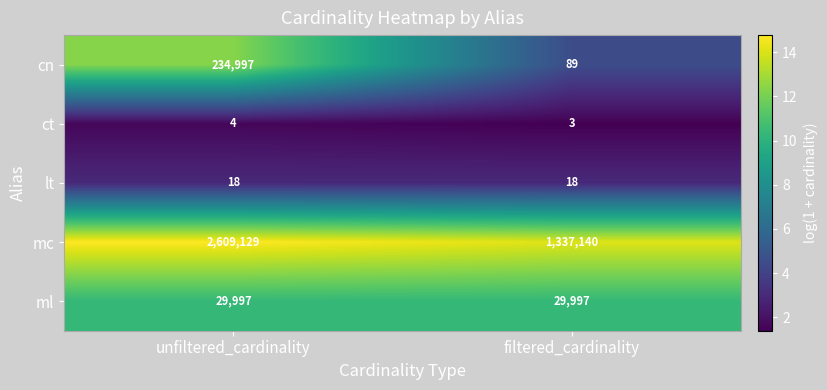

True or false: cn has a value of 18 at filtered_cardinality.

False